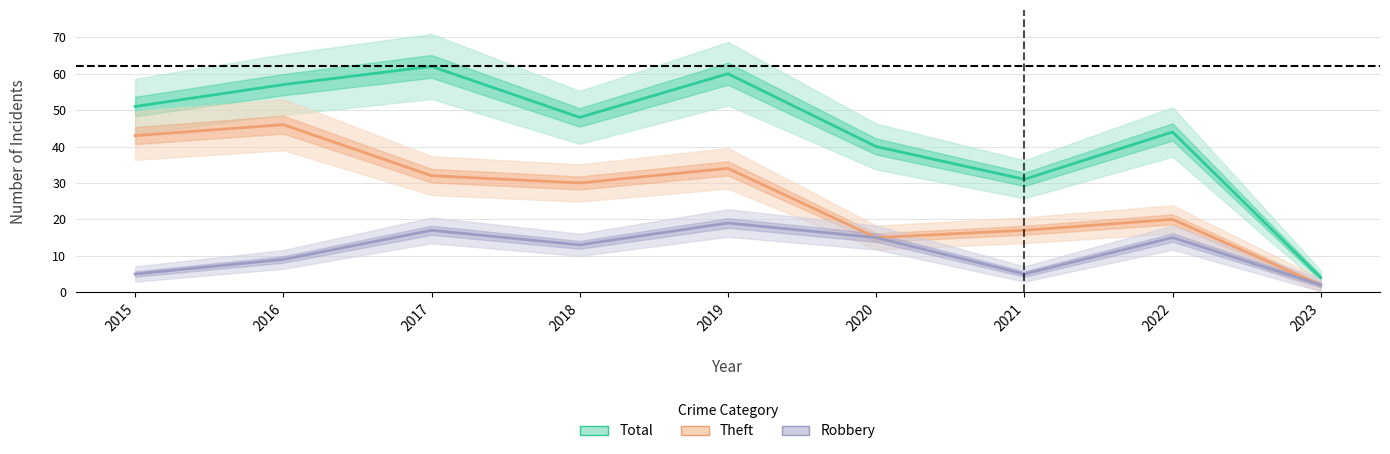

Rank the series by their average value, from lowest to highest.

Robbery, Theft, Total